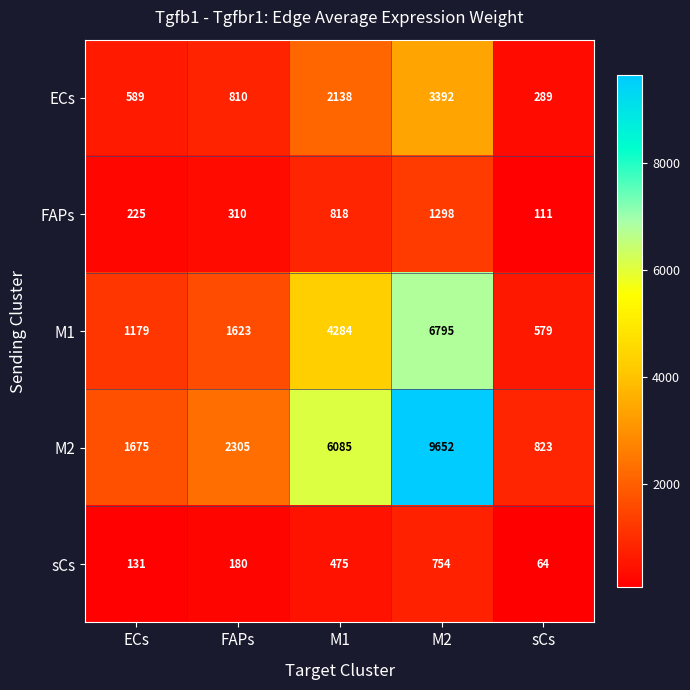

What is the total value across all series at sCs?

1866